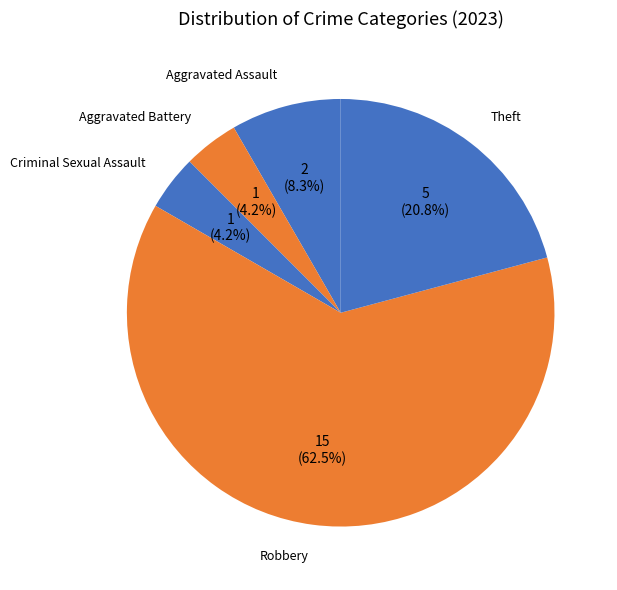

How many slices are in this pie chart?

5